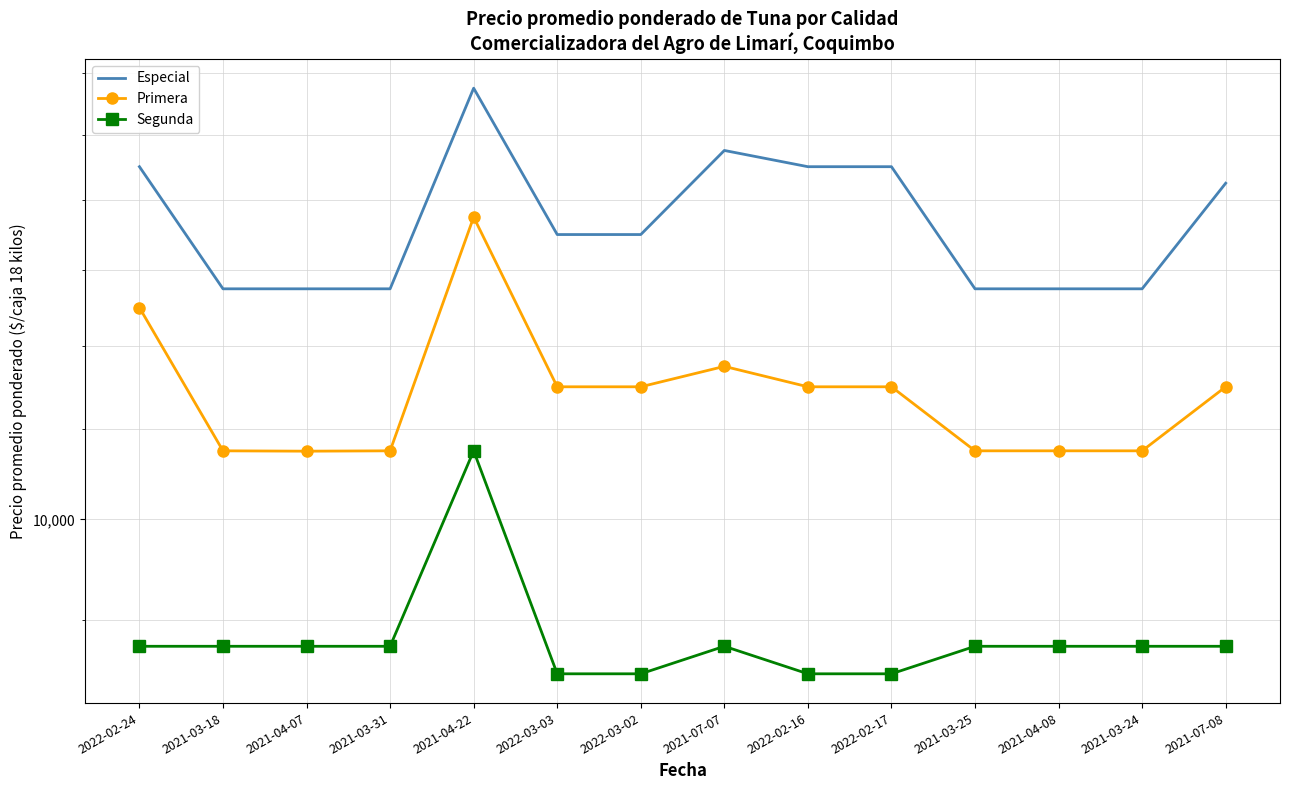

What is the maximum value shown in the chart?

15750